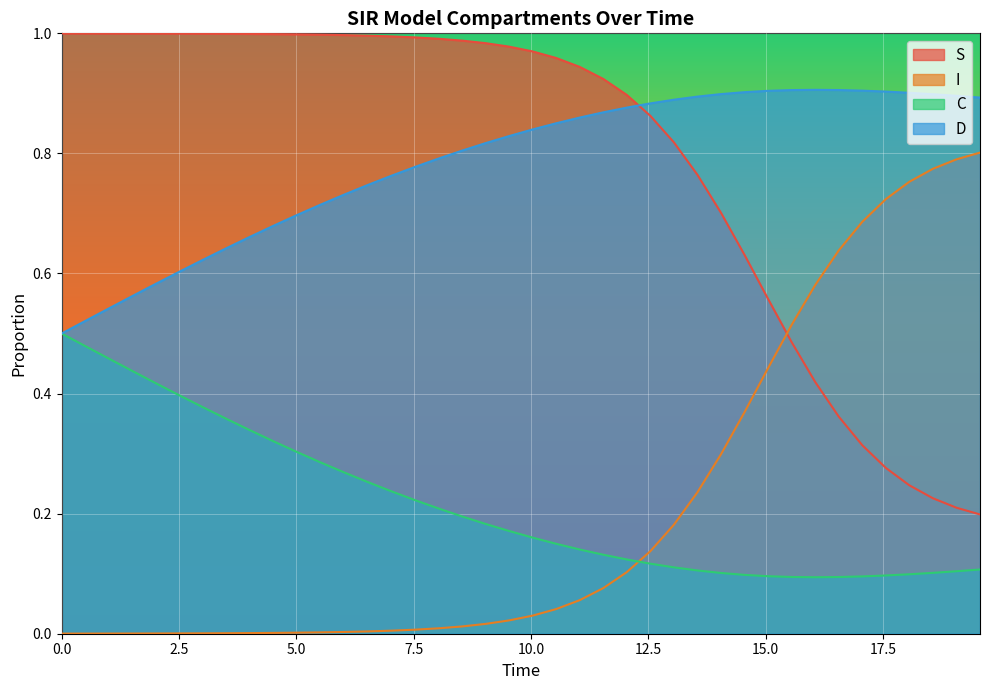

Reading right to left, transcribe all the data shown in this chart.

S: 0.2	0.2	0.2	0.2	0.3	0.3	0.4	0.4	0.5	0.6	0.6	0.7	0.8	0.8	0.9	0.9	0.9	0.9	1.0	1.0	1.0	1.0	1.0	1.0	1.0	1.0	1.0	1.0	1.0	1.0	1.0	1.0	1.0	1.0	1.0	1.0	1.0	1.0	1.0	1.0
I: 0.8	0.8	0.8	0.8	0.7	0.7	0.6	0.6	0.5	0.4	0.4	0.3	0.2	0.2	0.1	0.1	0.1	0.1	0.0	0.0	0.0	0.0	0.0	0.0	0.0	0.0	0.0	0.0	0.0	0.0	0.0	0.0	0.0	0.0	0.0	0.0	0.0	0.0	0.0	0.0
C: 0.1	0.1	0.1	0.1	0.1	0.1	0.1	0.1	0.1	0.1	0.1	0.1	0.1	0.1	0.1	0.1	0.1	0.1	0.1	0.2	0.2	0.2	0.2	0.2	0.2	0.2	0.3	0.3	0.3	0.3	0.3	0.3	0.4	0.4	0.4	0.4	0.4	0.5	0.5	0.5
D: 0.9	0.9	0.9	0.9	0.9	0.9	0.9	0.9	0.9	0.9	0.9	0.9	0.9	0.9	0.9	0.9	0.9	0.9	0.9	0.8	0.8	0.8	0.8	0.8	0.8	0.8	0.7	0.7	0.7	0.7	0.7	0.7	0.6	0.6	0.6	0.6	0.6	0.5	0.5	0.5